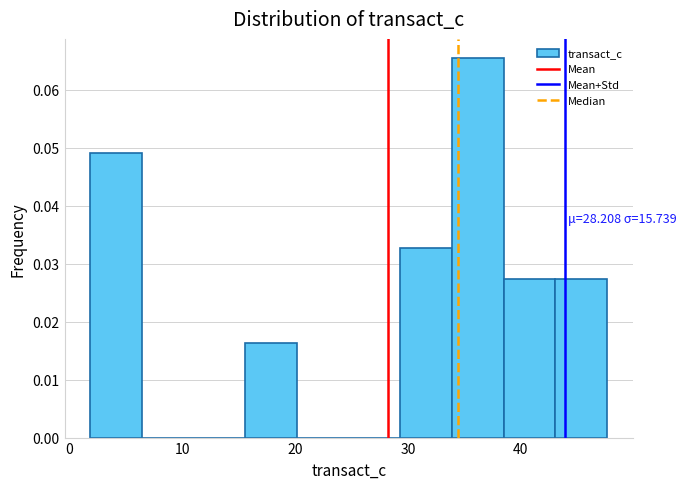

Over which range of the x-axis is the bar tallest?

34 to 39